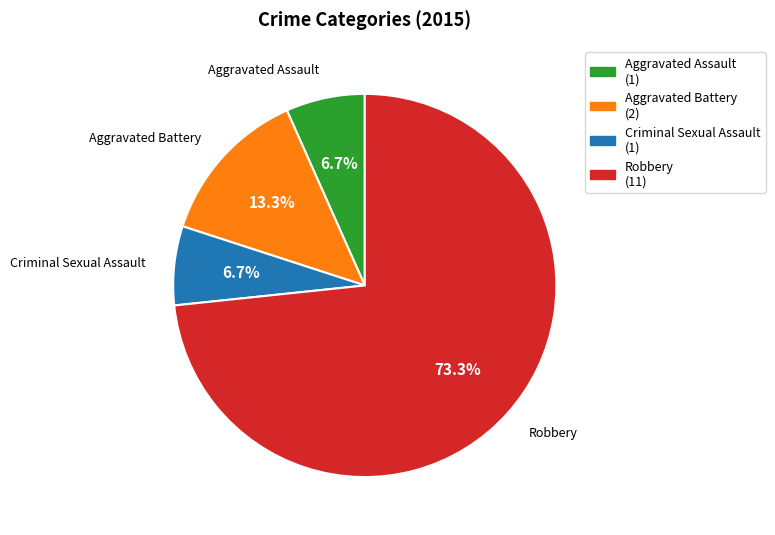

How much of the chart is everything except Robbery?

26.7%